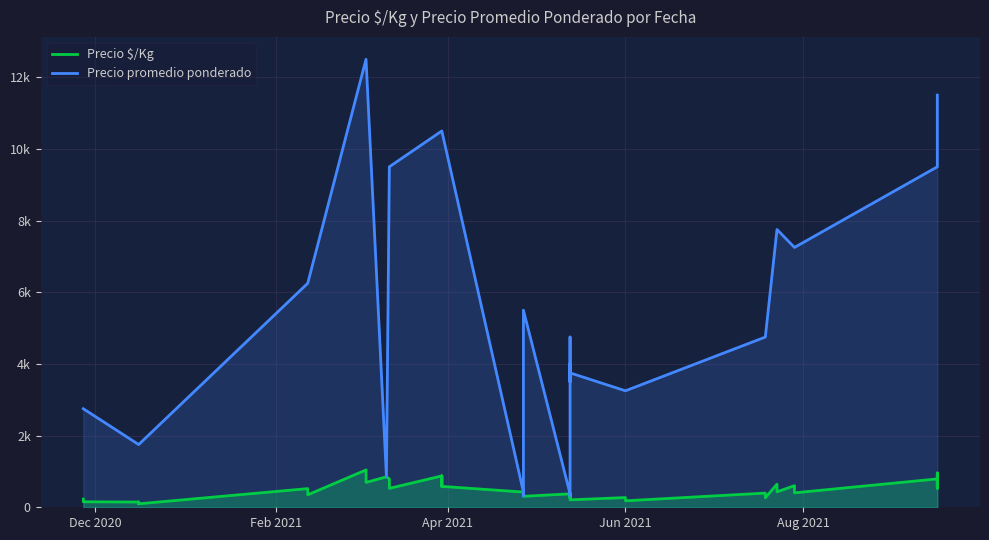

List the series in order of their peak value, highest first.

Precio promedio ponderado, Precio $/Kg